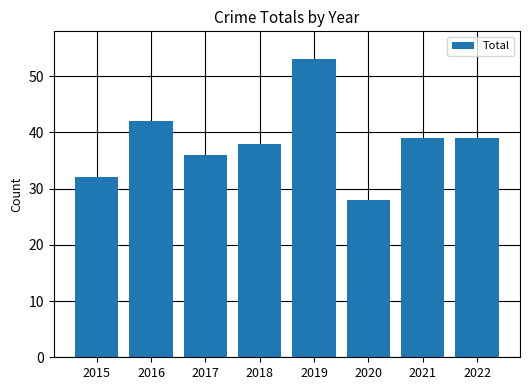

What is the maximum value shown in the chart?

53